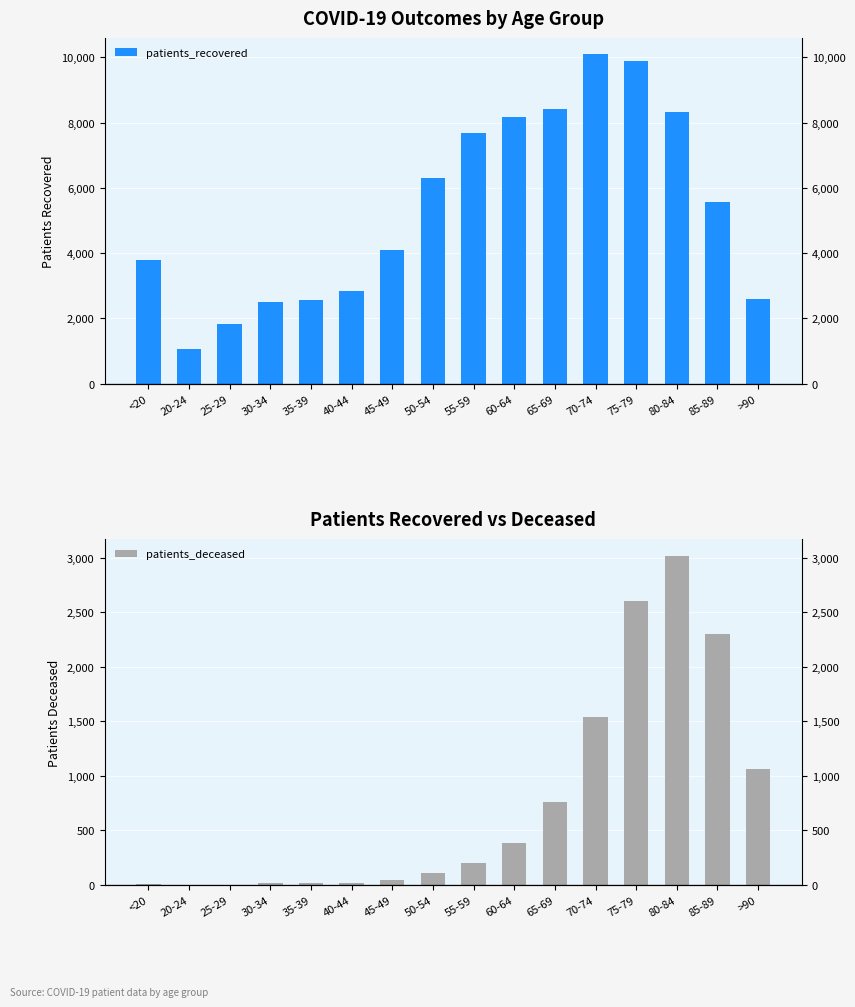

Where is patients_recovered nearest to the value 5575?

85-89